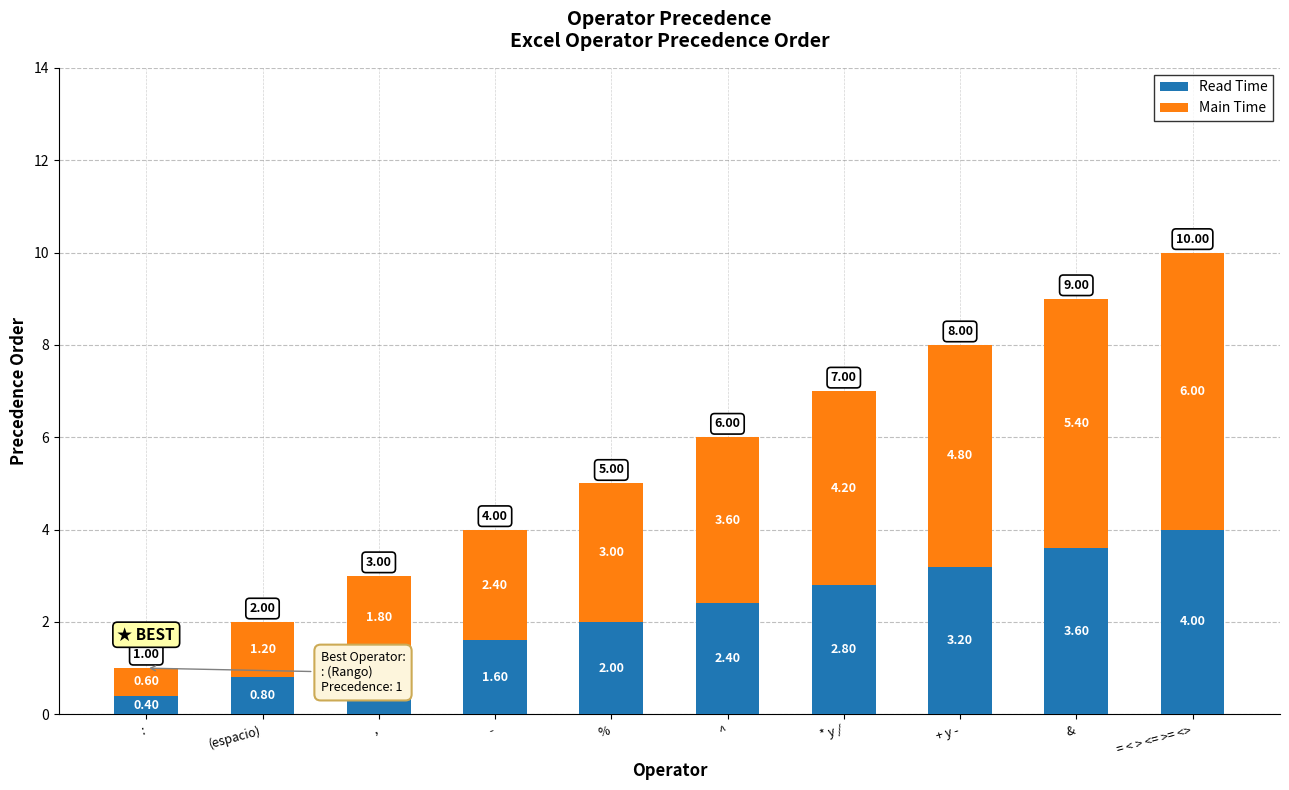

At which label does Read Time reach its peak?

= < > <= >= <>